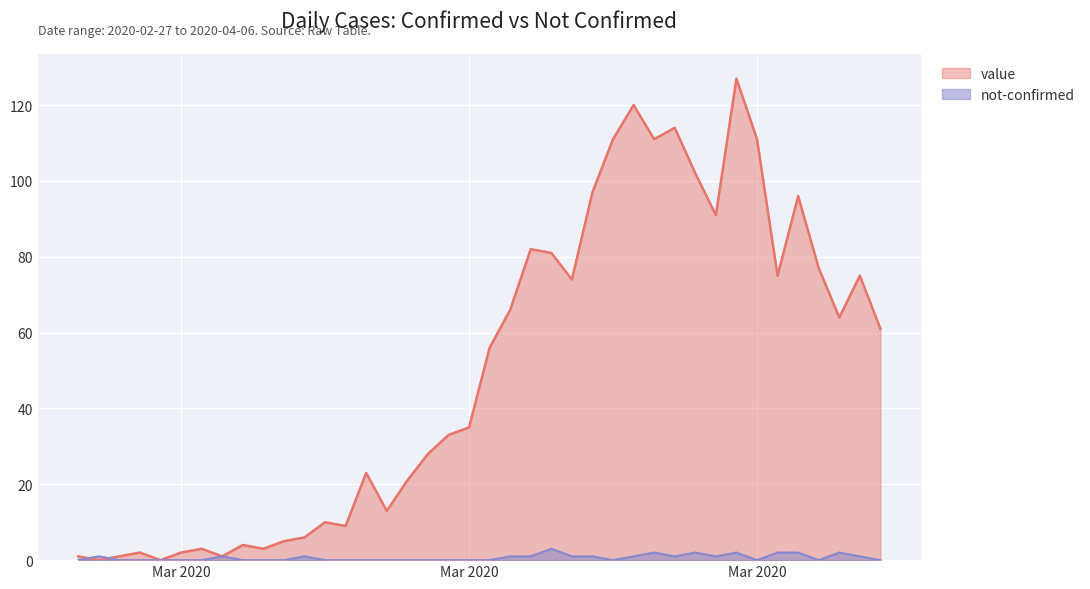

What is the label of the 11th point from the right?

2020-03-27